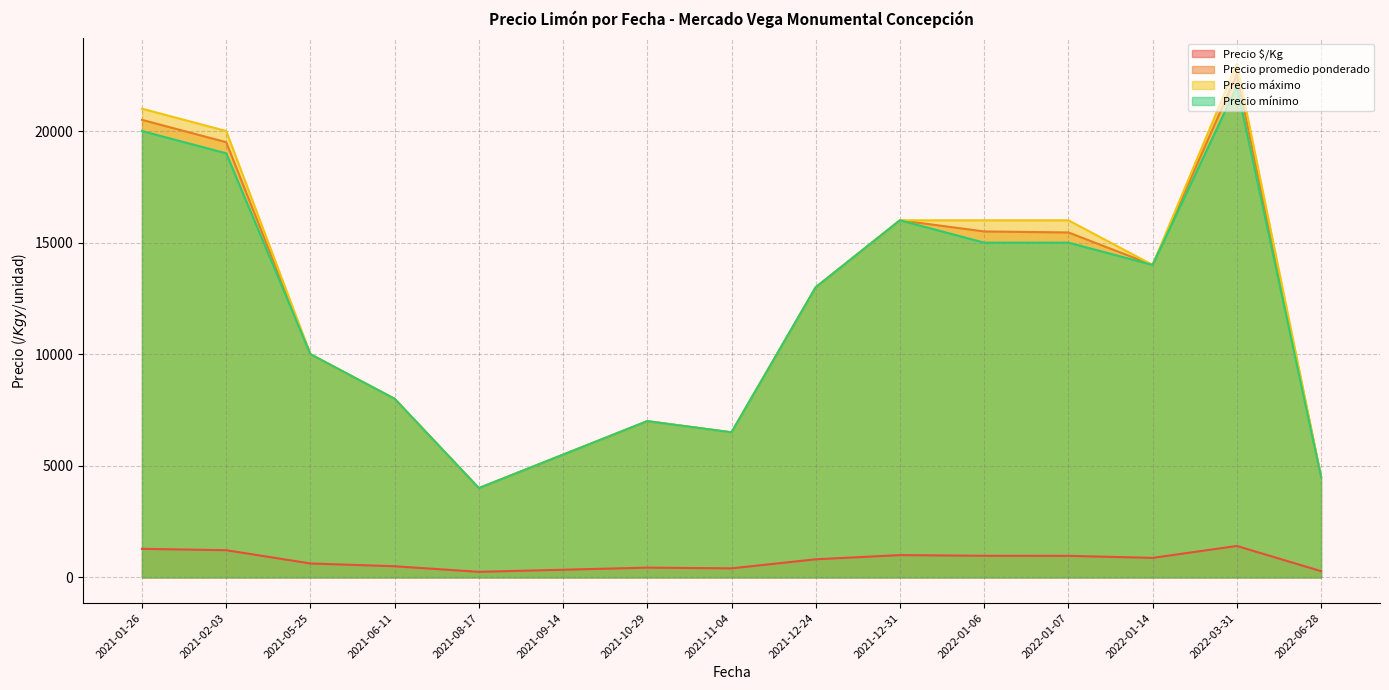

What is the spread (max minus min) of values at 2021-01-26?

19719